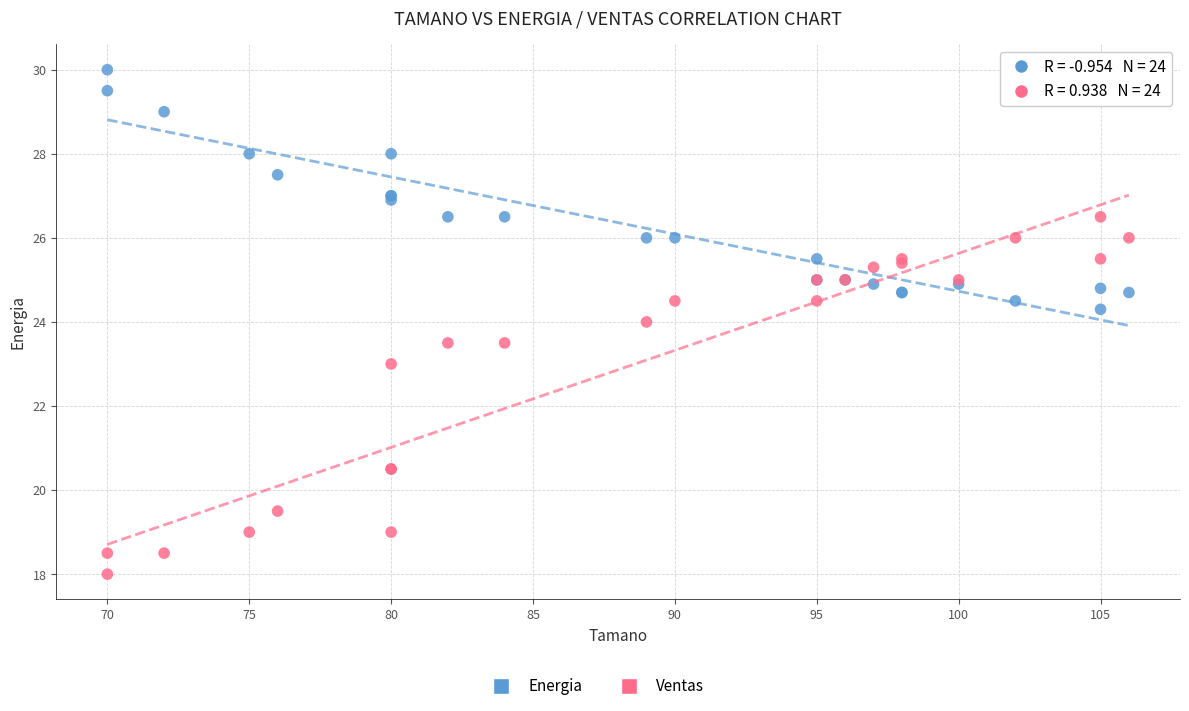

In the Ventas series, what Y value is closest to 22?

23.0